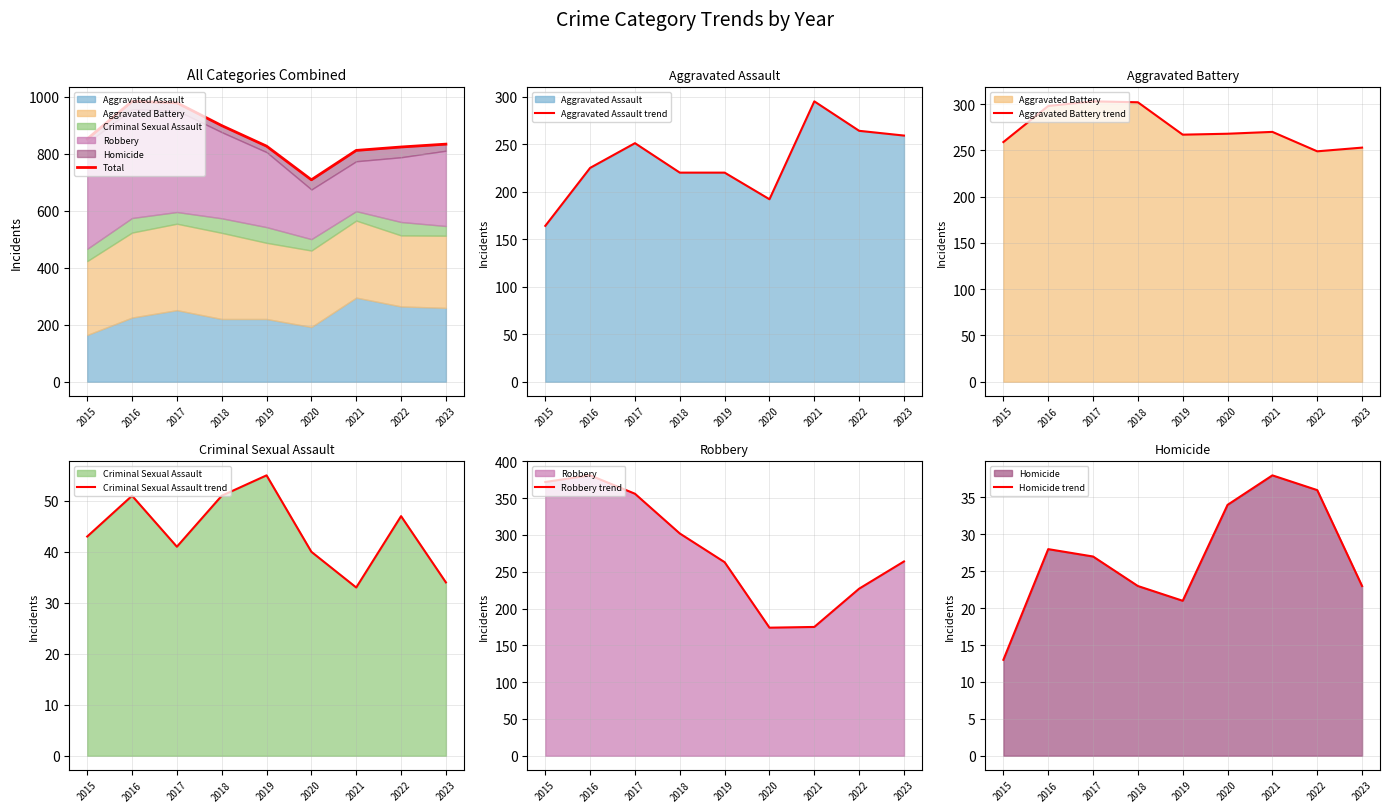

At which category does the chart reach its minimum across all series?

2015